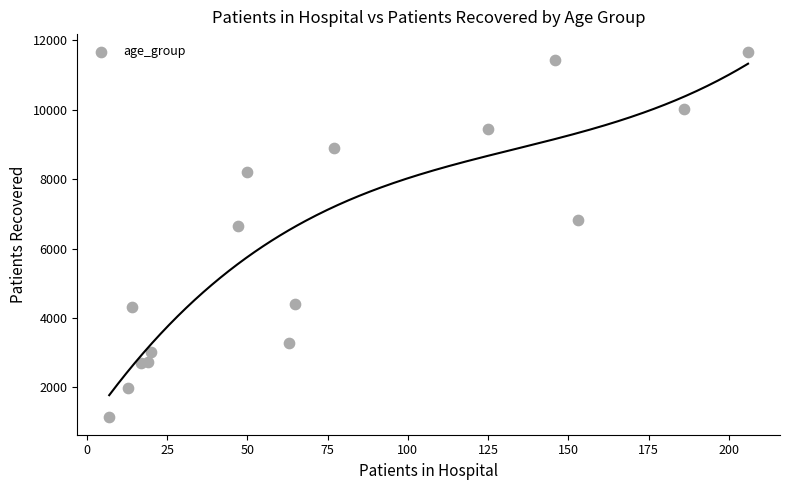

What Y value in the scatter plot is closest to 6405?

6637